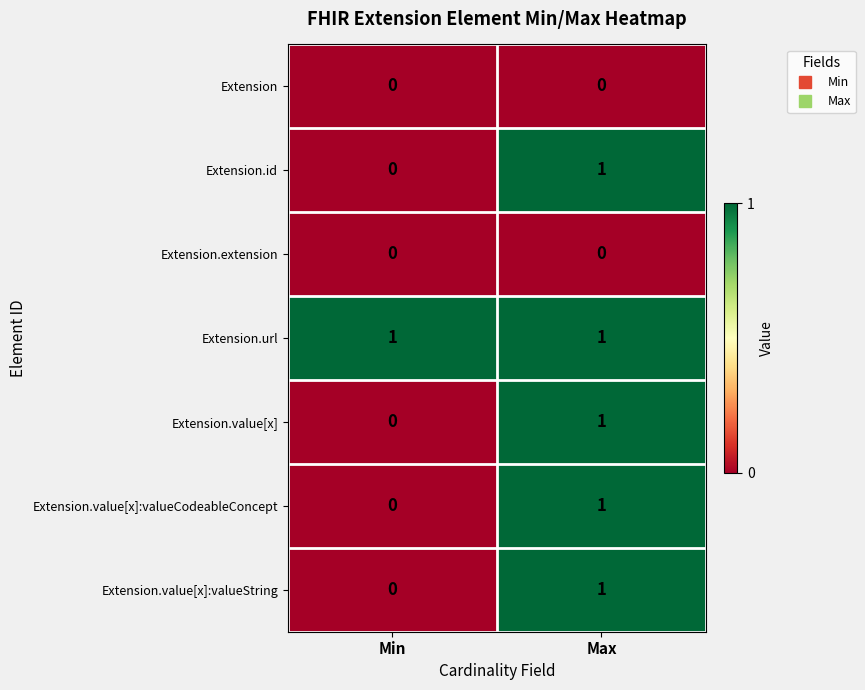

Rank the categories by Extension.value[x] value from highest to lowest.

Max, Min